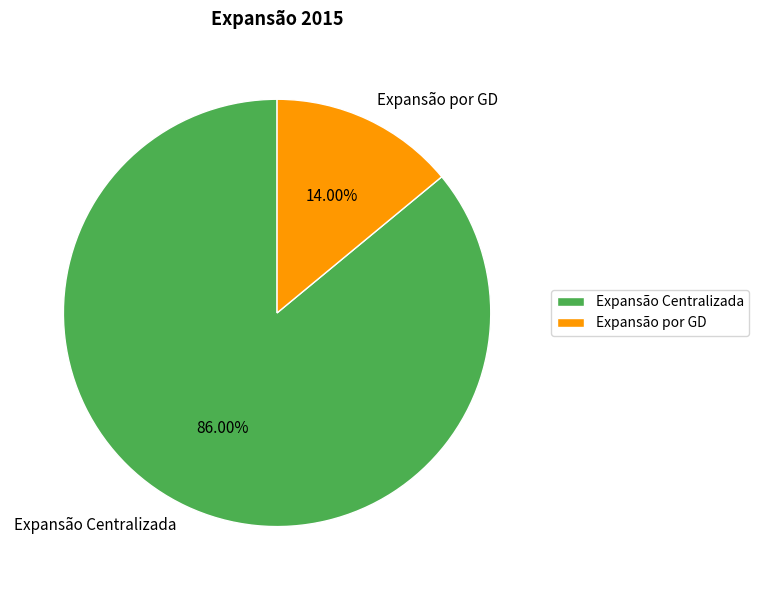

To the nearest percent, what portion does Expansão por GD represent?

14%